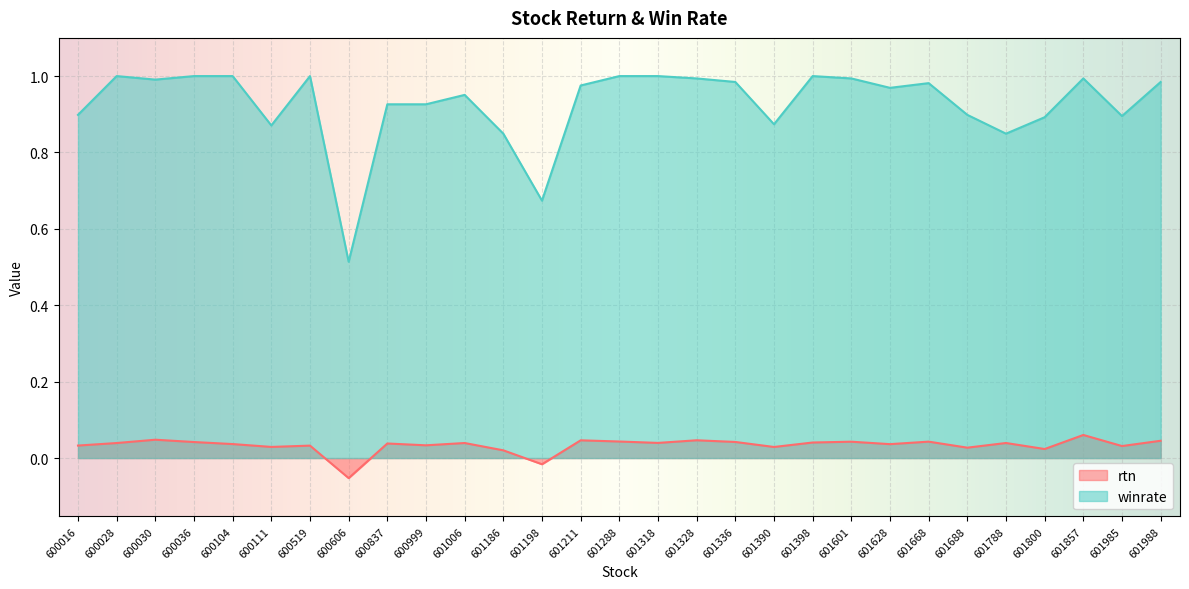

Where is winrate nearest to the value 0?

600606